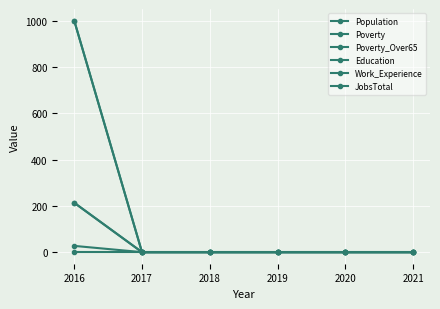

True or false: JobsTotal and Work_Experience intersect in this chart.

False